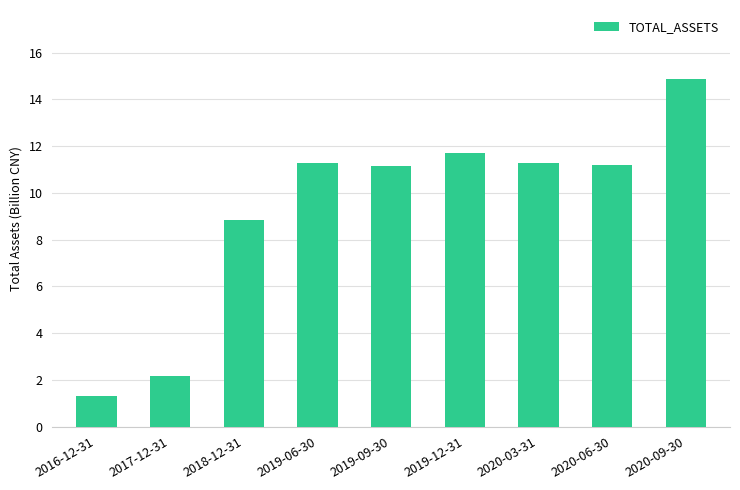

What is the change in value from 2019-06-30 to 2019-09-30?

-0.1